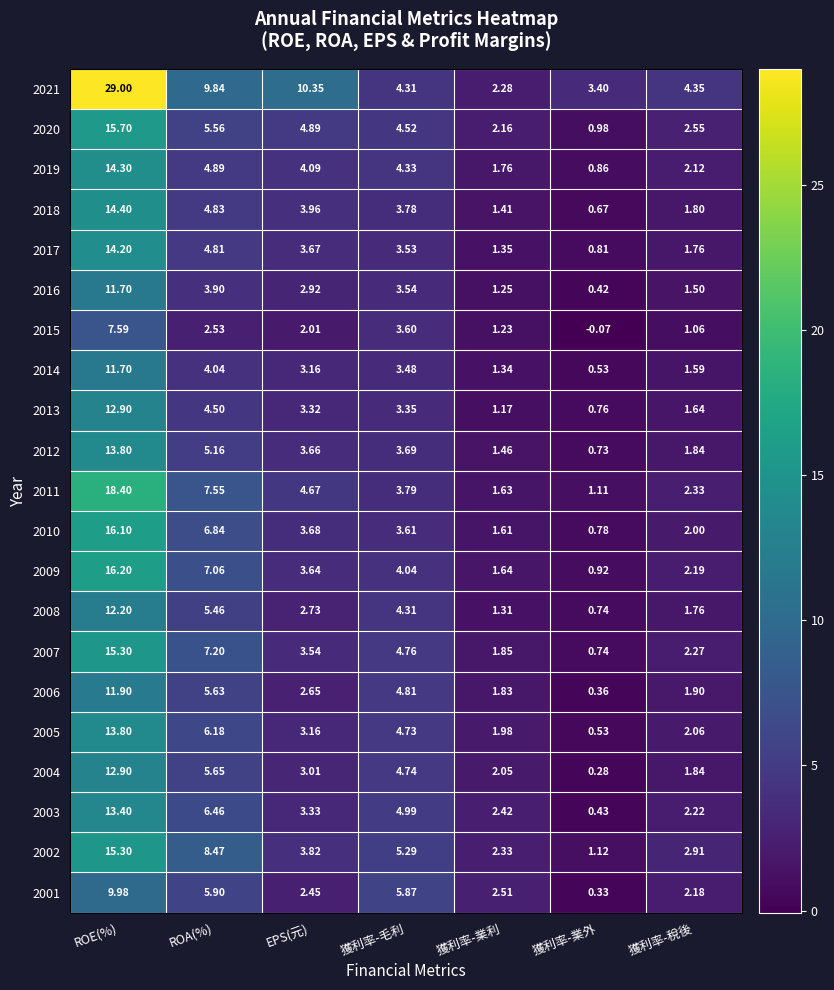

At which label does 2016 reach its peak?

ROE(%)